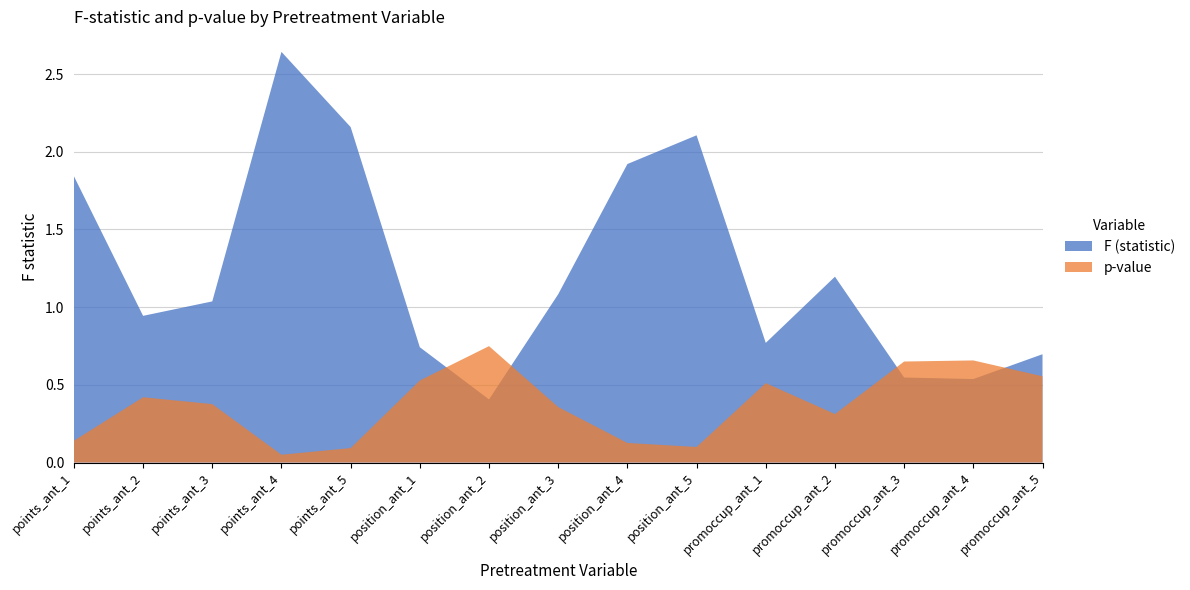

Reading left to right, extract all data points from this chart.

F (statistic): 1.8	0.9	1.0	2.6	2.2	0.7	0.4	1.1	1.9	2.1	0.8	1.2	0.5	0.5	0.7
p-value: 0.1	0.4	0.4	0.1	0.1	0.5	0.7	0.4	0.1	0.1	0.5	0.3	0.7	0.7	0.6